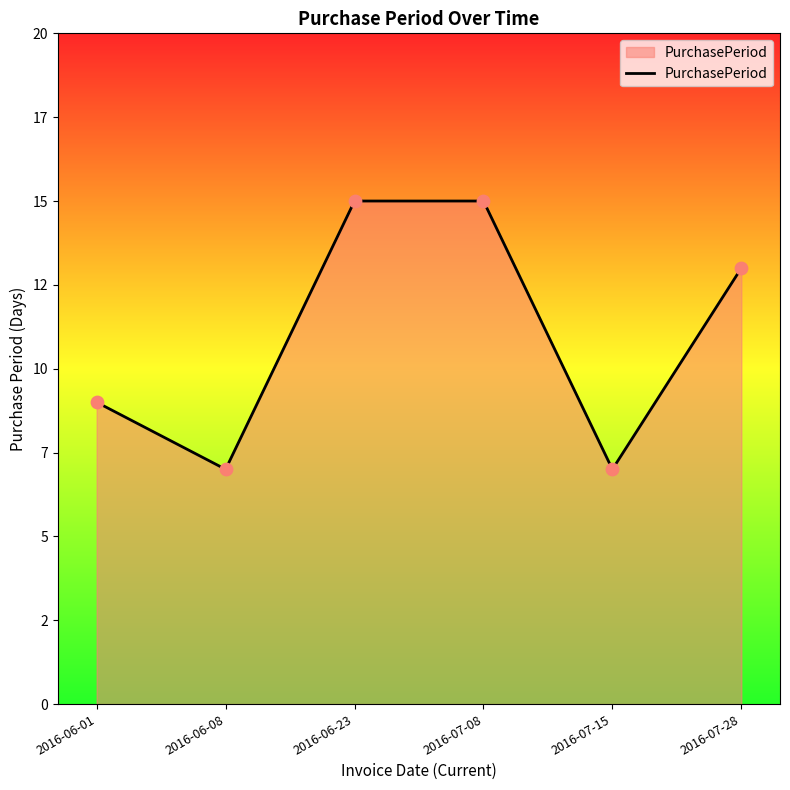

Approximately how many times larger is the value at 2016-06-23 compared to 2016-07-28?

1.2